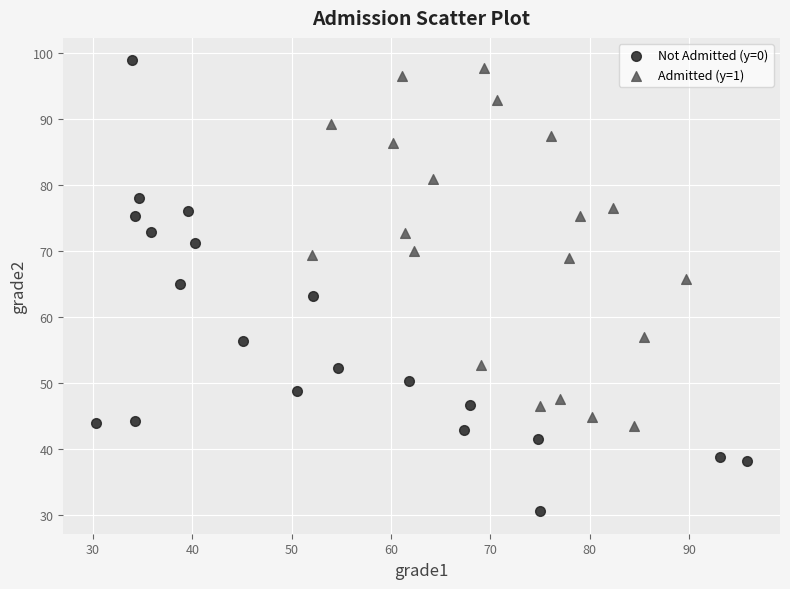

Which series reaches the minimum Y coordinate?

Not Admitted (y=0)